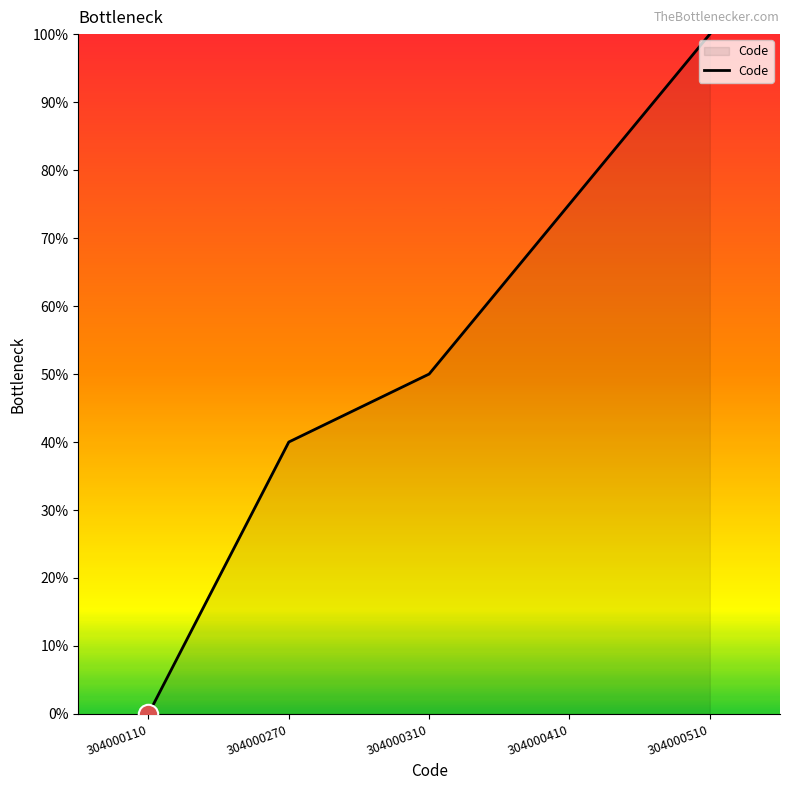

The chart shows a value of 12 at 304000270. True or false?

False